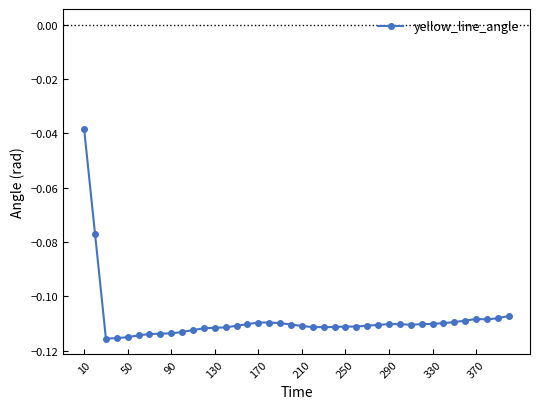

How many lines are shown in the chart?

1